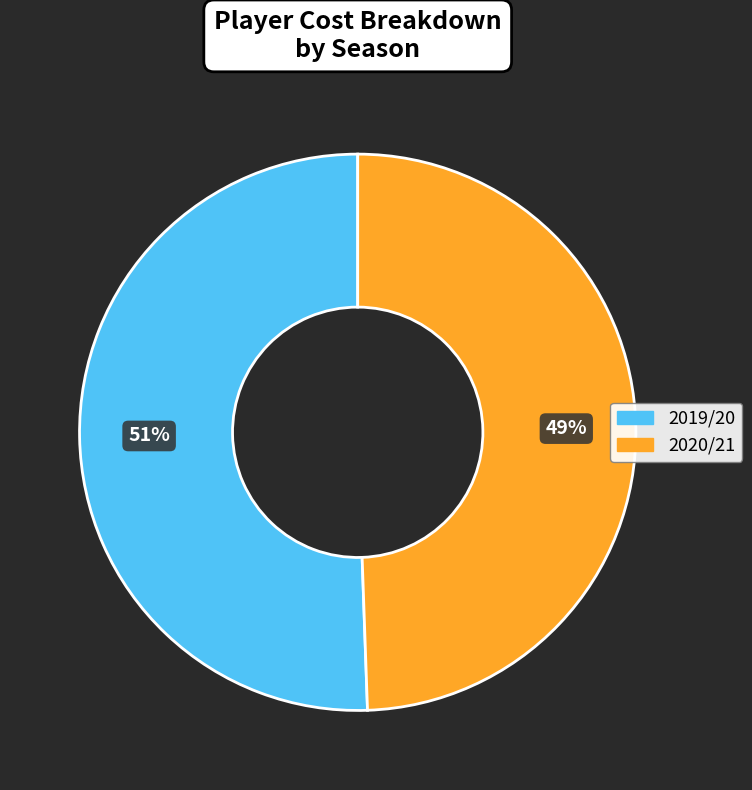

Do 2019/20 and 2020/21 together represent more than half of the pie?

Yes